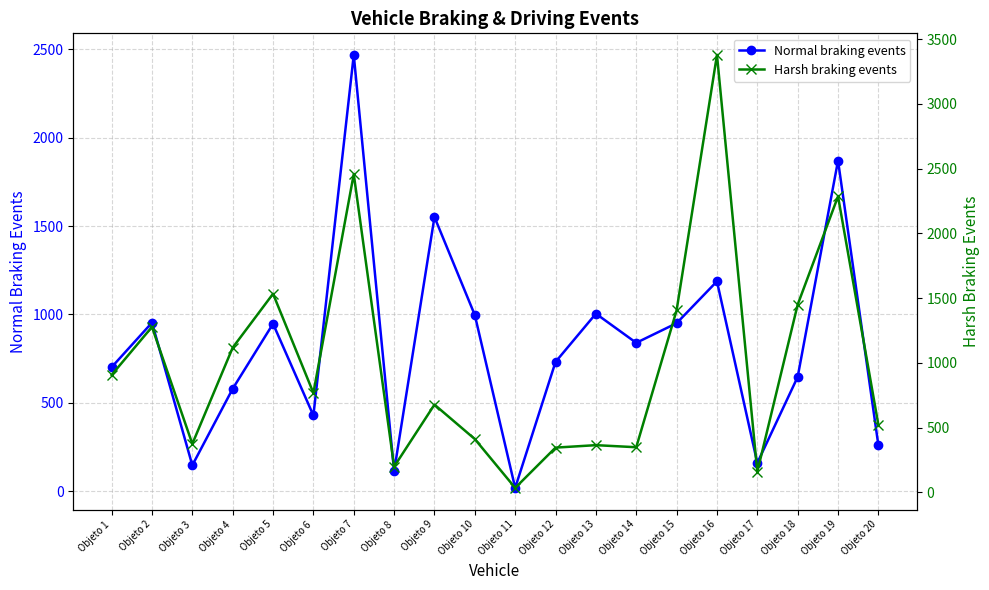

What is the minimum value for Harsh braking events?

35